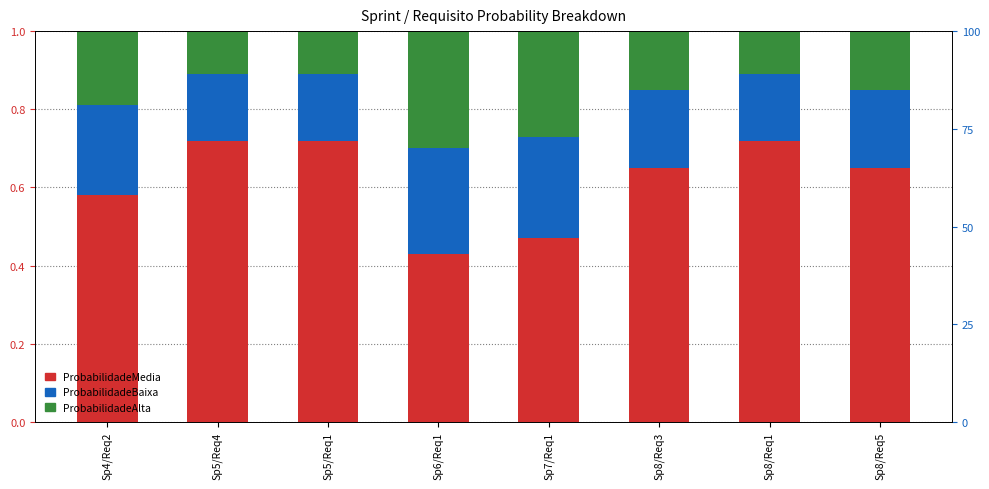

Count the number of categories in the chart.

8